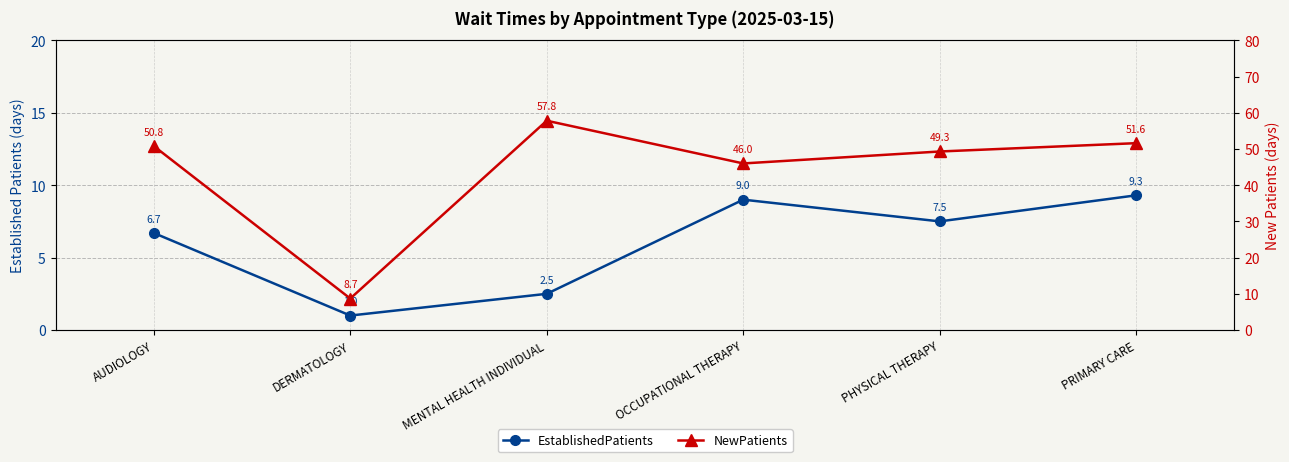

Which series has the largest total across all categories?

NewPatients